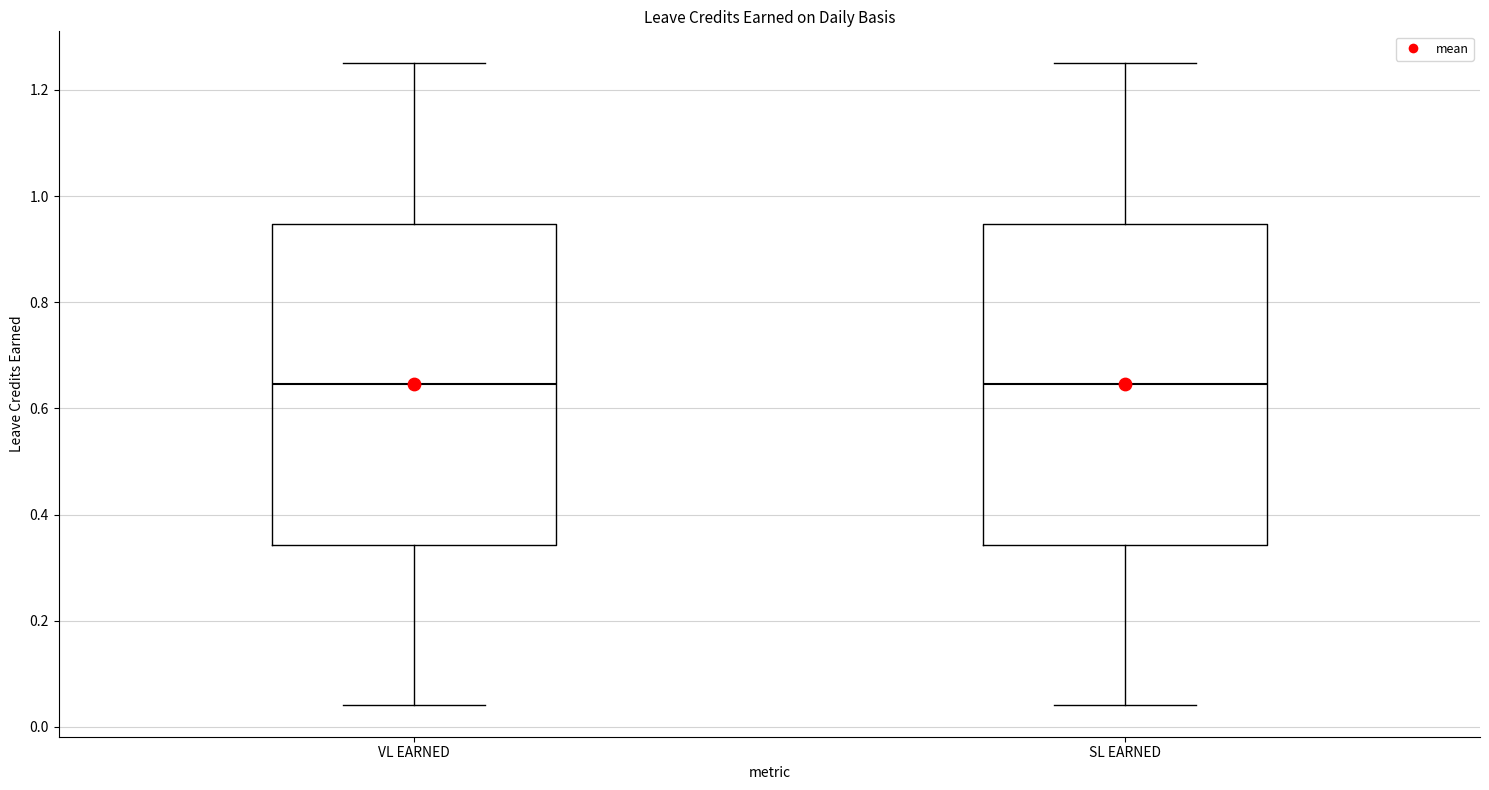

Reading left to right, read every box against the y-axis: the position of its median line, the range the box covers, and the ends of its whiskers. The values are not printed on the chart, so give them approximately, as read against the axis.

VL EARNED: median 0.64, box 0.34 to 0.94, whiskers 0.04 to 1.26
SL EARNED: median 0.64, box 0.34 to 0.94, whiskers 0.04 to 1.26